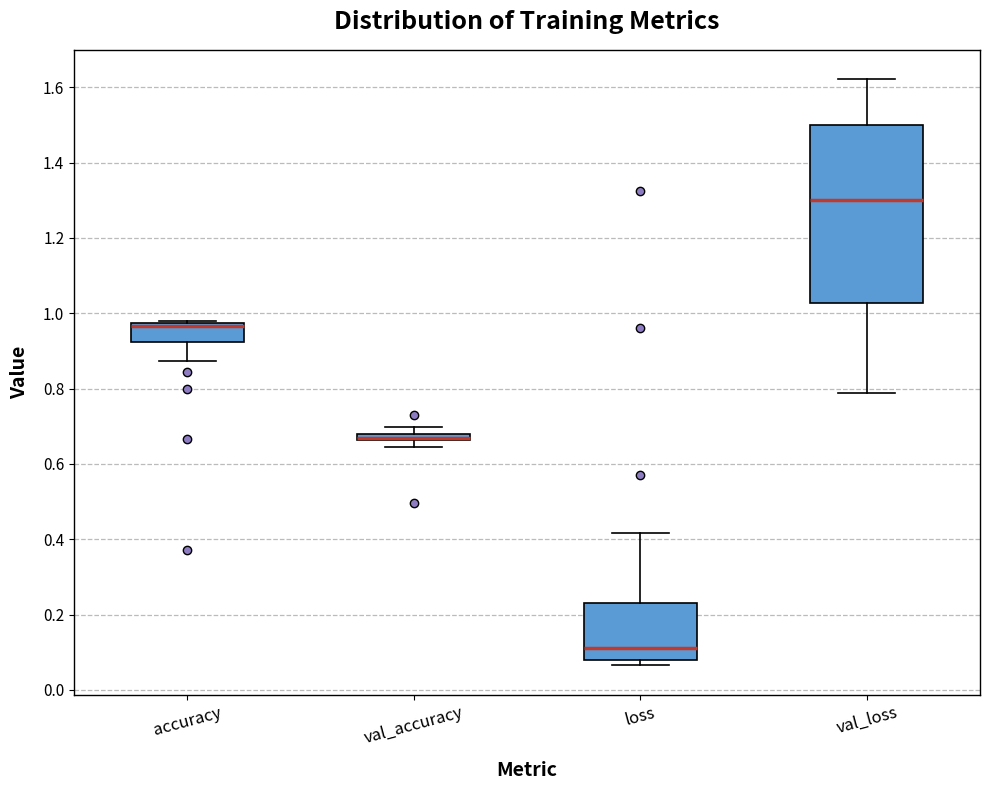

Which box is the tallest, from its lower edge to its upper edge?

val_loss